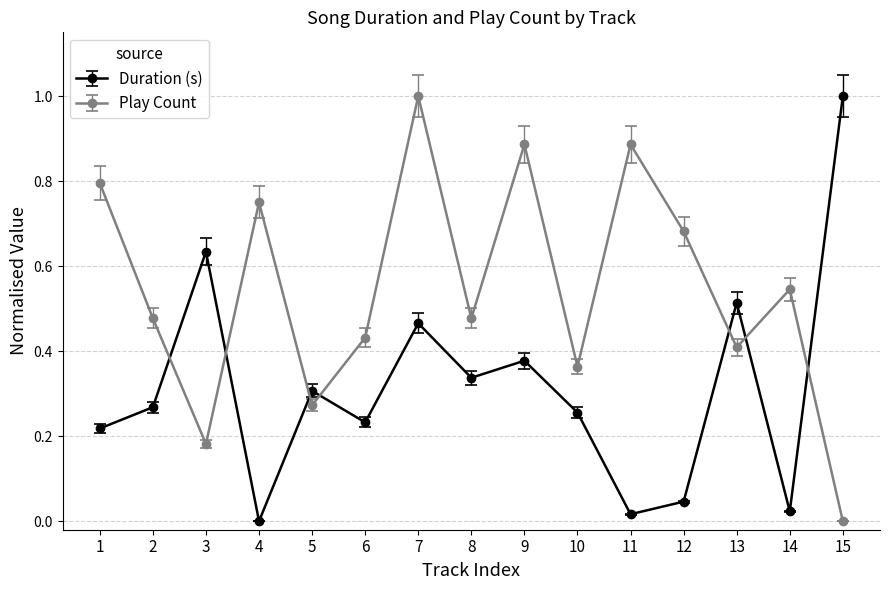

The value of Play Count at 13 is 0.2. True or false?

False